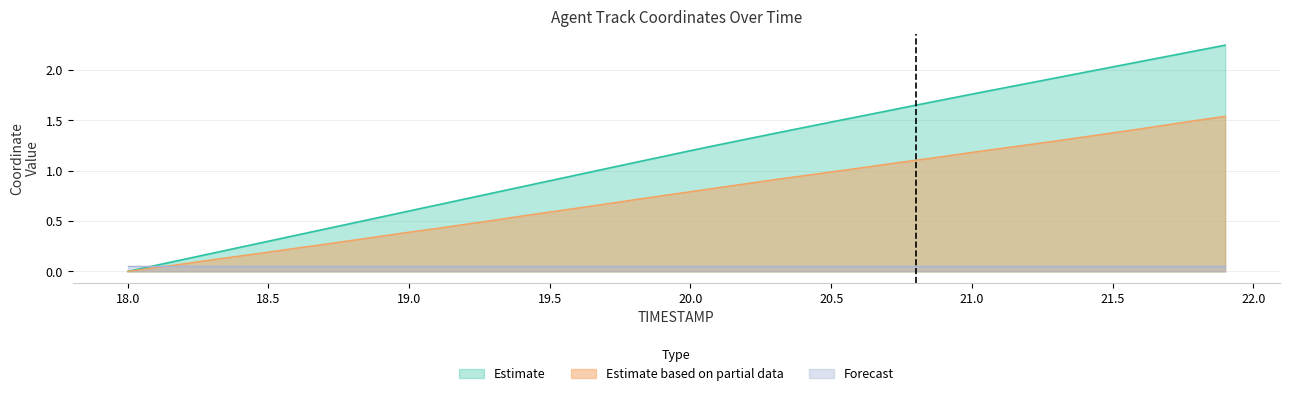

Rank the categories by Y value from lowest to highest.

18.0, 18.1, 18.2, 18.3, 18.4, 18.5, 18.6, 18.7, 18.8, 18.9, 19.0, 19.1, 19.2, 19.3, 19.4, 19.5, 19.6, 19.7, 19.8, 19.9, 20.0, 20.1, 20.2, 20.3, 20.4, 20.5, 20.6, 20.7, 20.8, 20.9, 21.0, 21.1, 21.2, 21.3, 21.4, 21.5, 21.6, 21.7, 21.8, 21.9